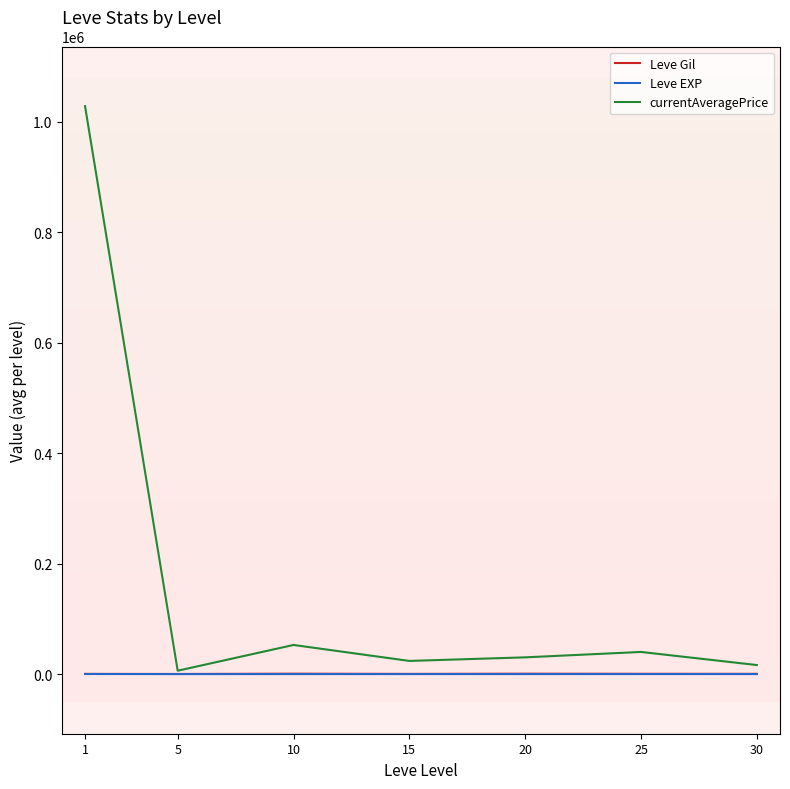

Which series has the largest total across all categories?

currentAveragePrice